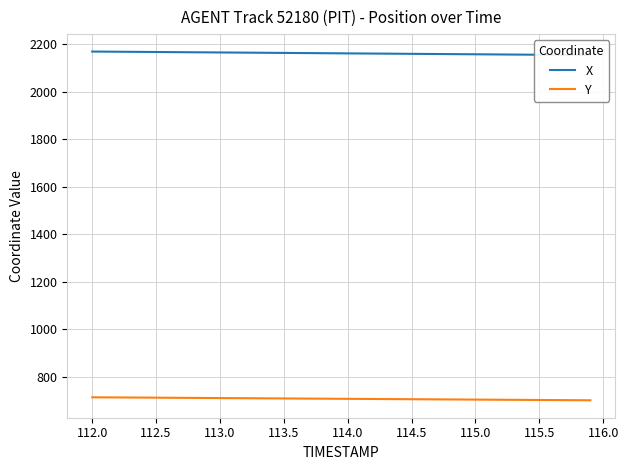

Is this an area chart (filled region under the line)?

No